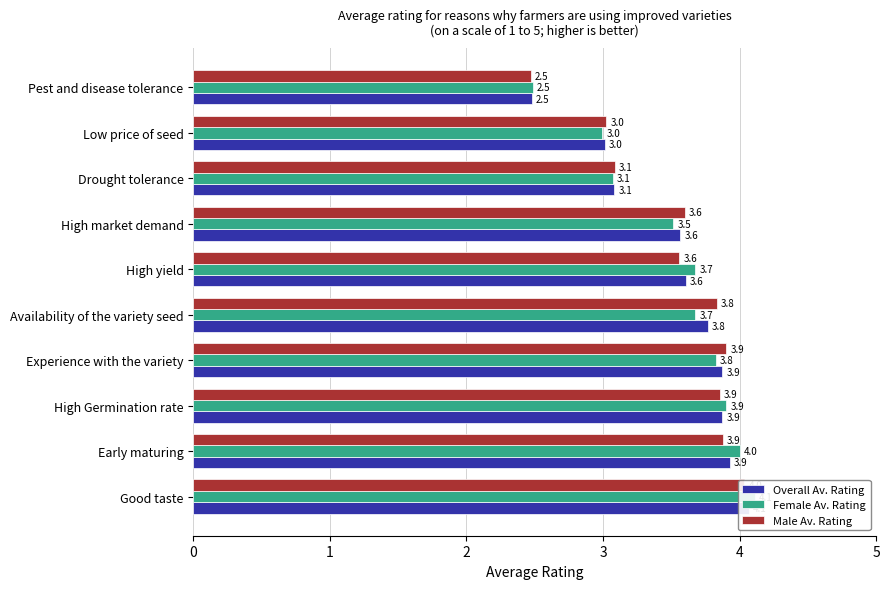

Which series has the largest total across all categories?

Female Av. Rating